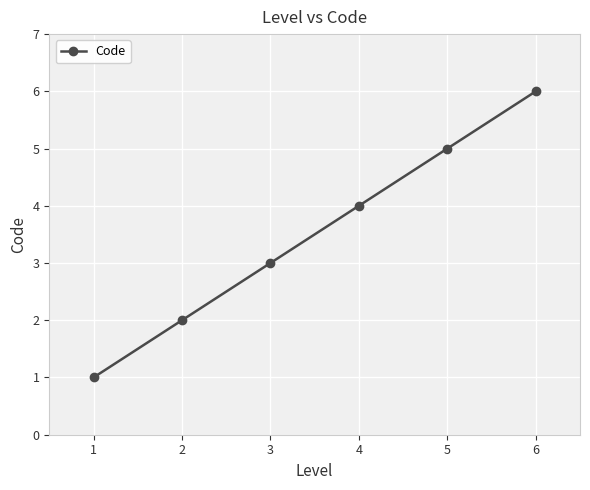

How many categories are shown in the chart?

6